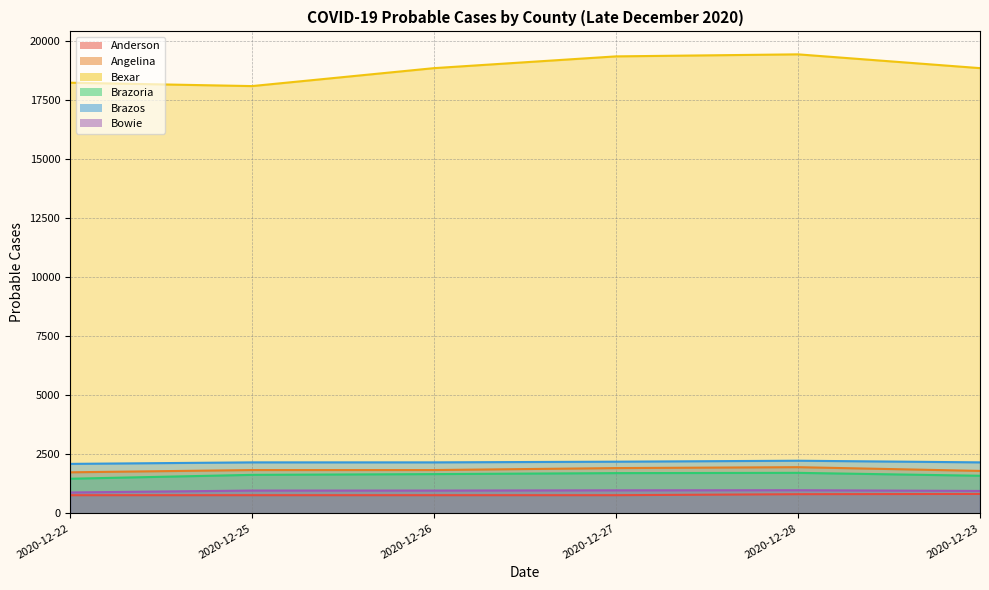

What is the label of the 2nd point from the left?

2020-12-25